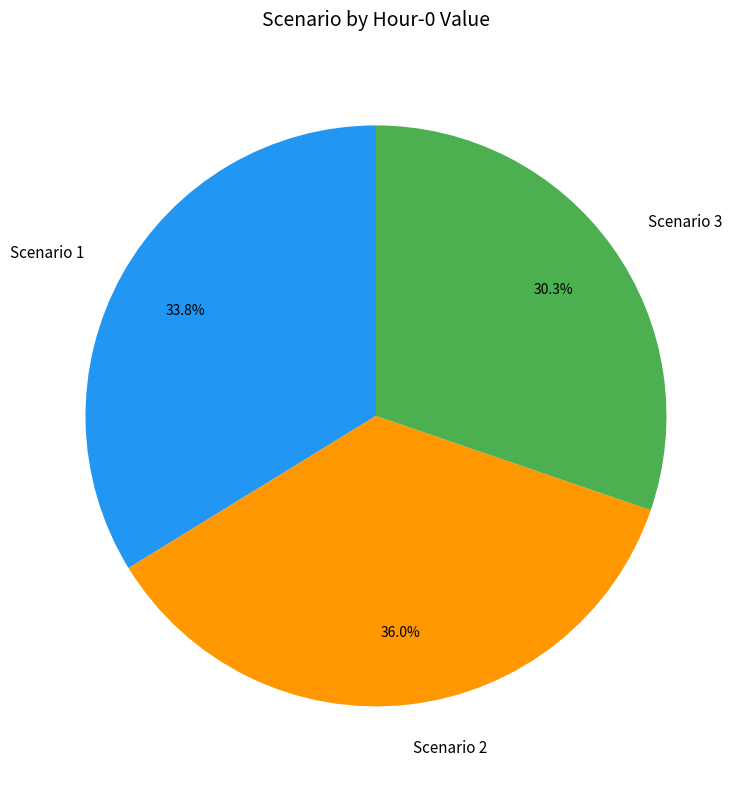

True or false: Scenario 1 accounts for 49% of the total.

False